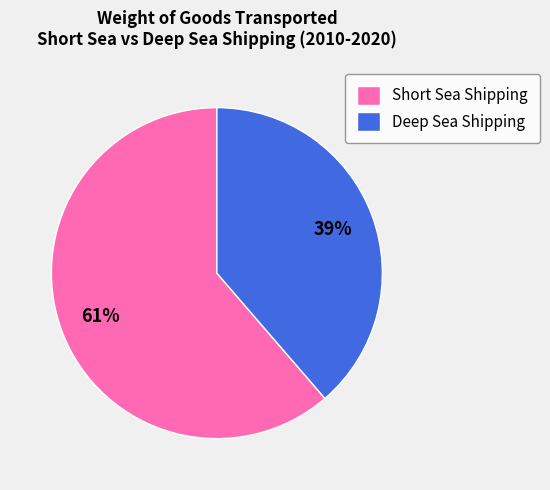

Approximately how many times larger is the value at Short Sea Shipping compared to Deep Sea Shipping?

1.6